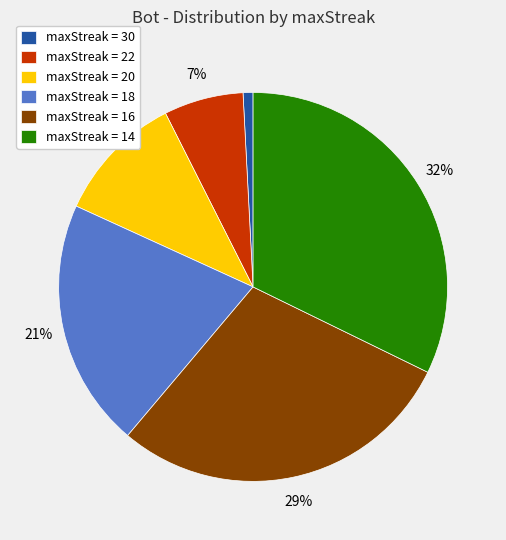

Which has a higher value, maxStreak = 14 or maxStreak = 22?

maxStreak = 14